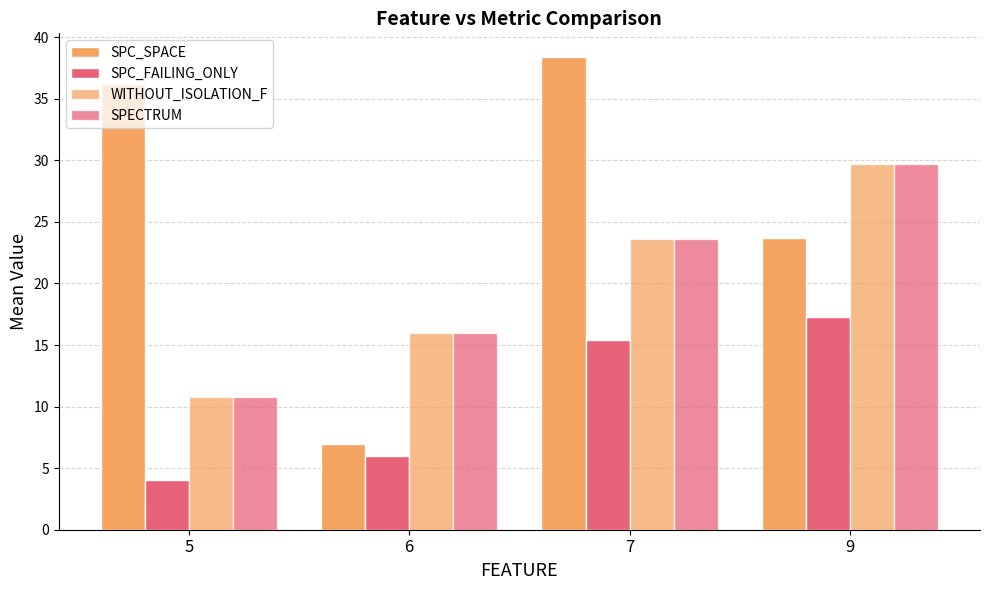

How many categories are shown in the chart?

4